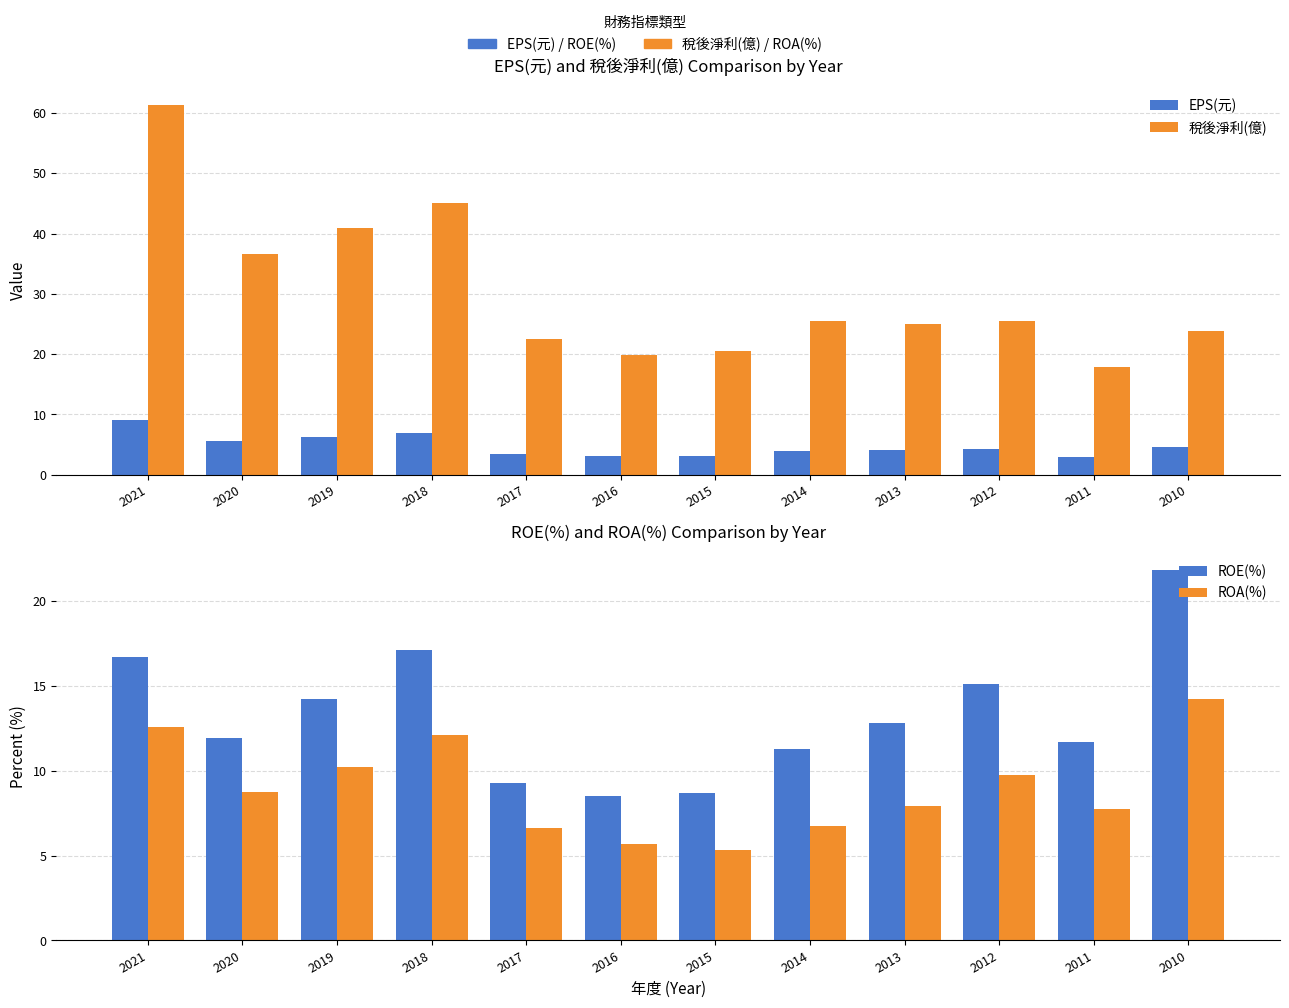

Between 2021 and 2015, which series saw the biggest shift?

稅後淨利(億)